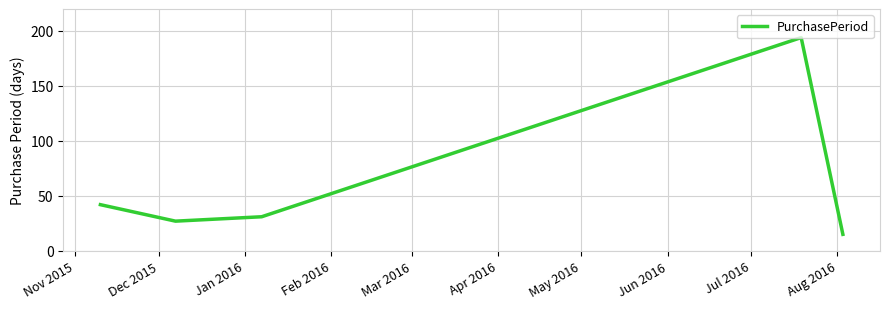

True or false: the data has more than 0 interior local peaks.

True